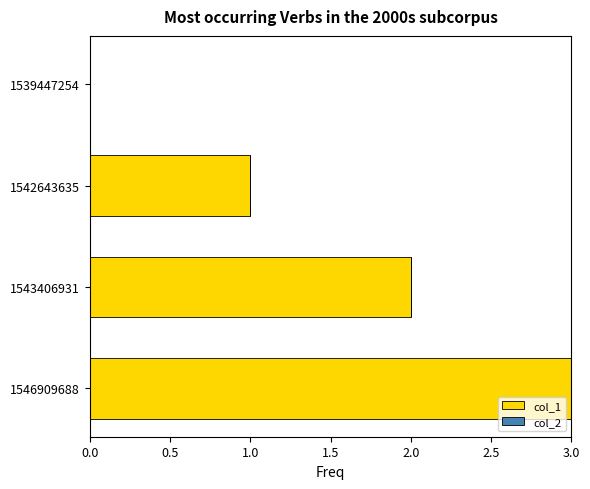

The chart shows a value of 3 at 1546909688. True or false?

True